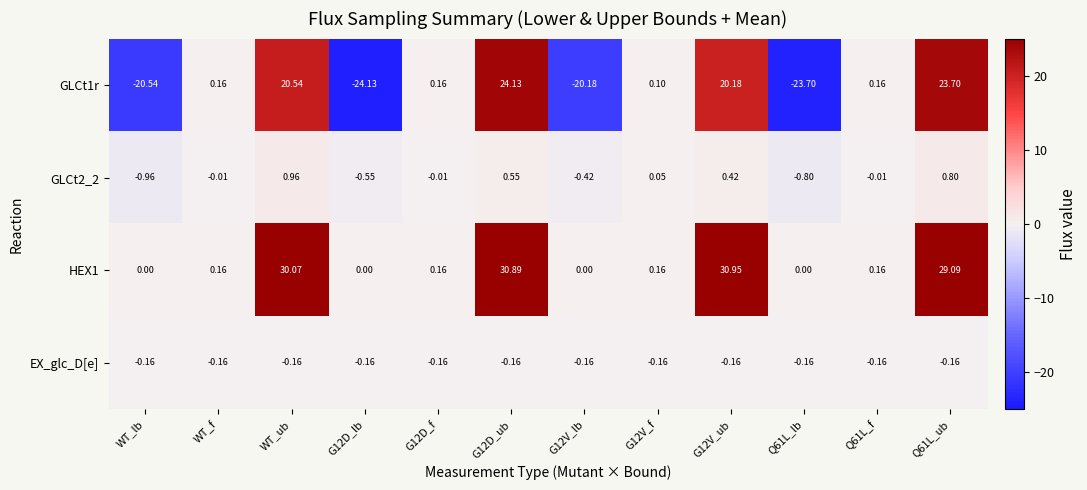

Between G12D_ub and G12V_ub, which series saw the biggest shift?

GLCt1r